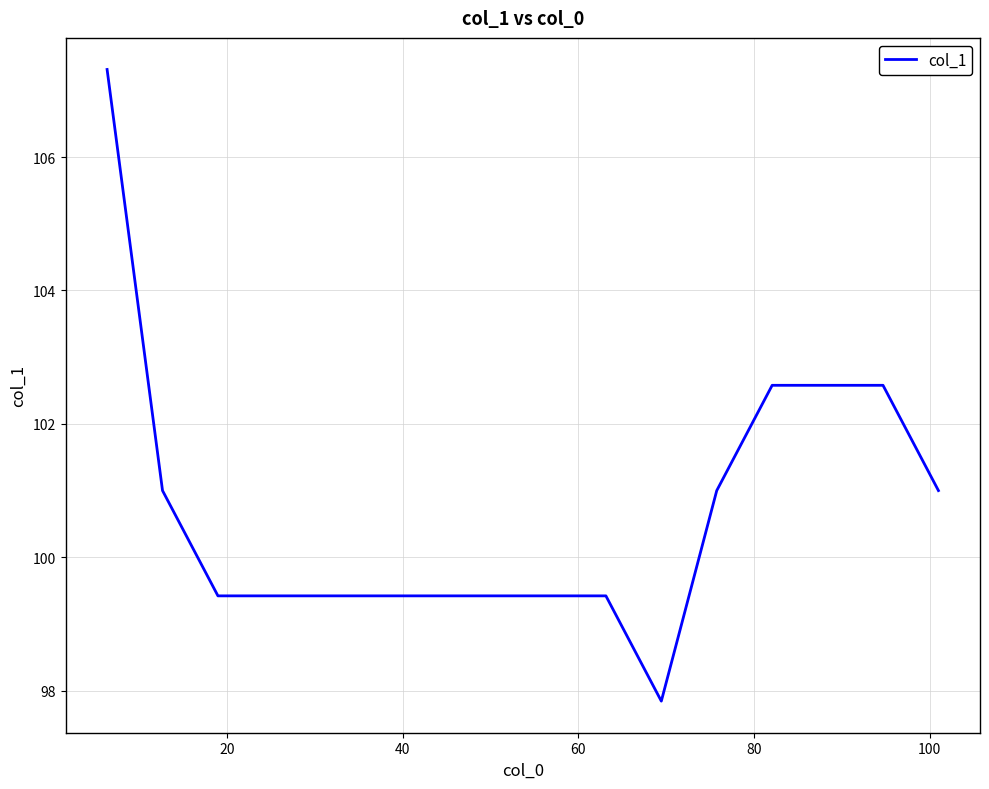

What is the smallest value displayed?

97.8